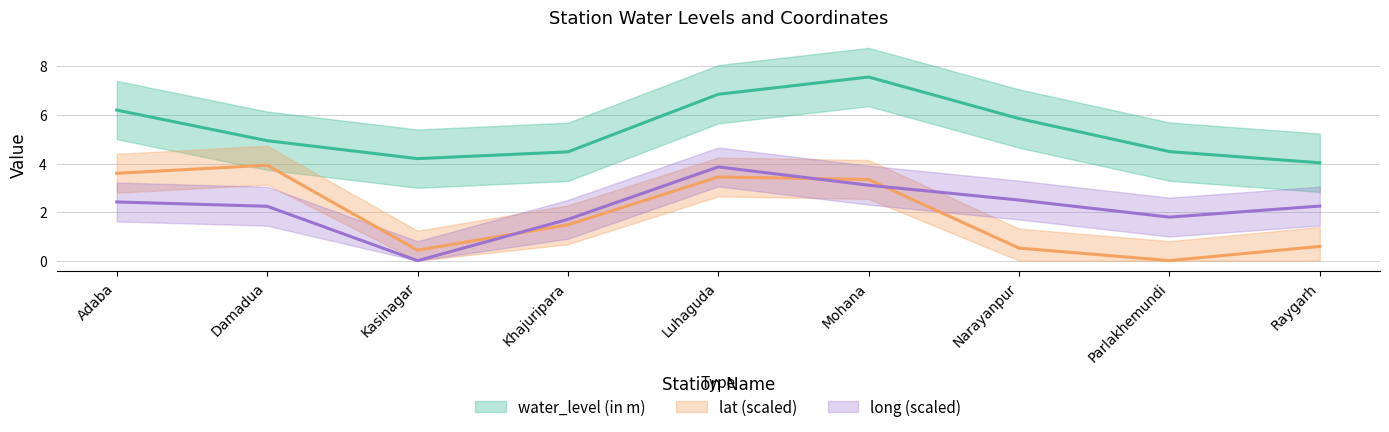

True or false: water_level (in m) has a value of 6.2 at Adaba.

True